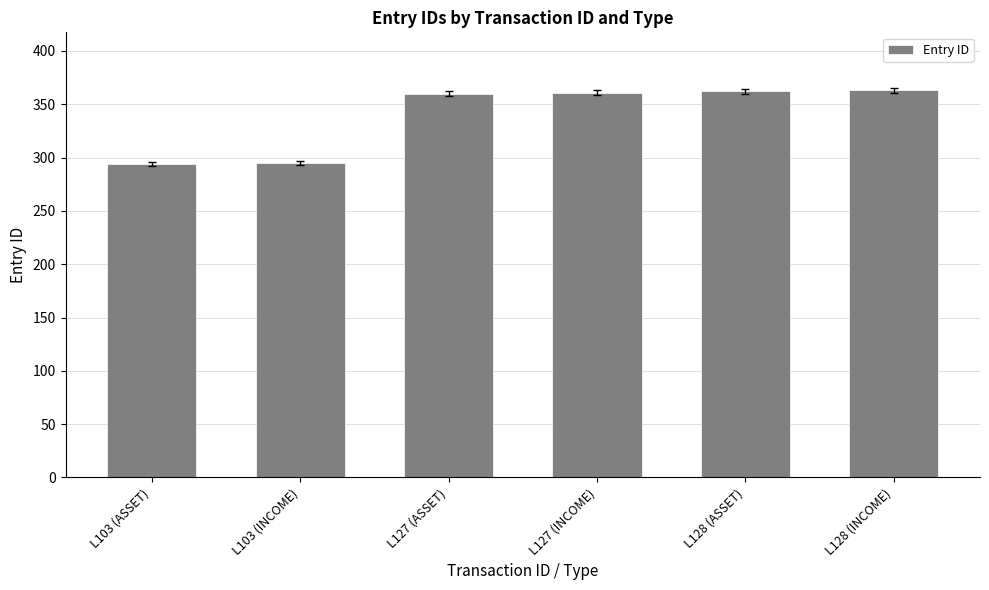

What is the sum of all values?

2035